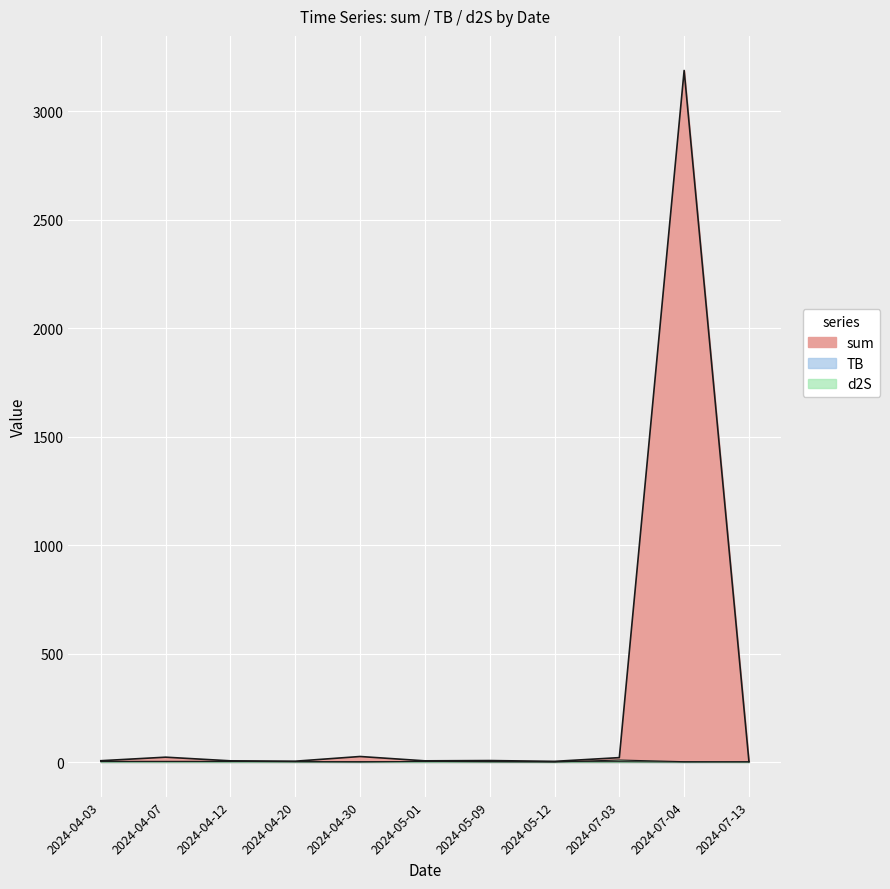

In TB, how many points are lower than both neighbors (excluding endpoints)?

2